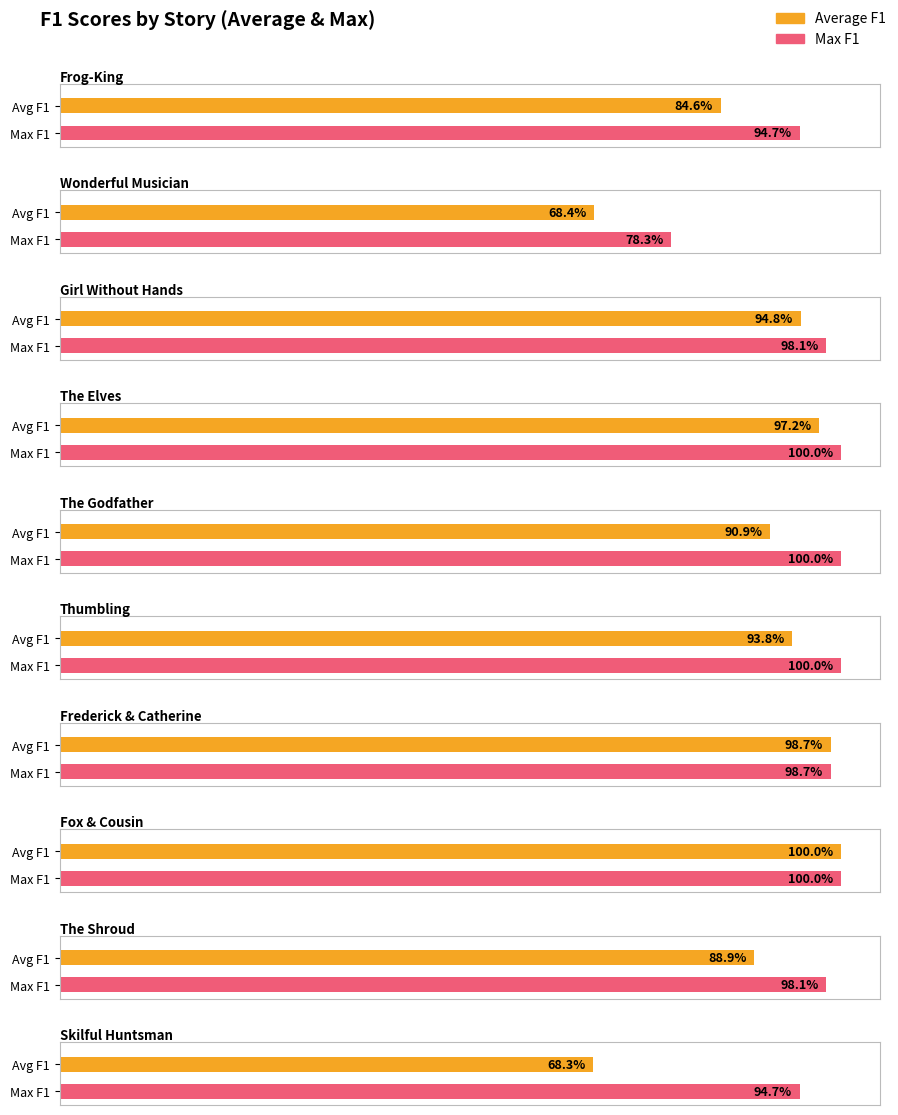

What is the total value across all series at Fox & Cousin?

2.0